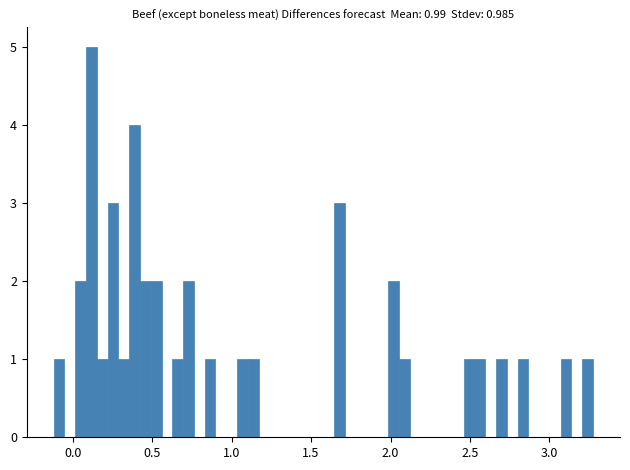

Read against the x-axis, roughly where is the centre of the tallest bar?

0.10